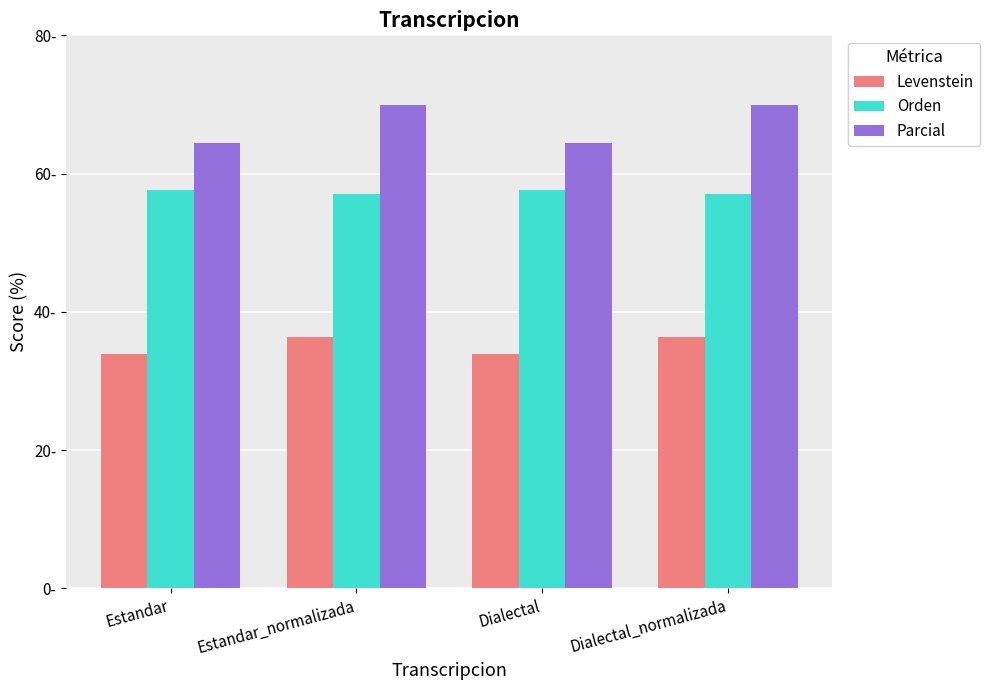

List the series in order of their overall mean, lowest first.

Levenstein, Orden, Parcial